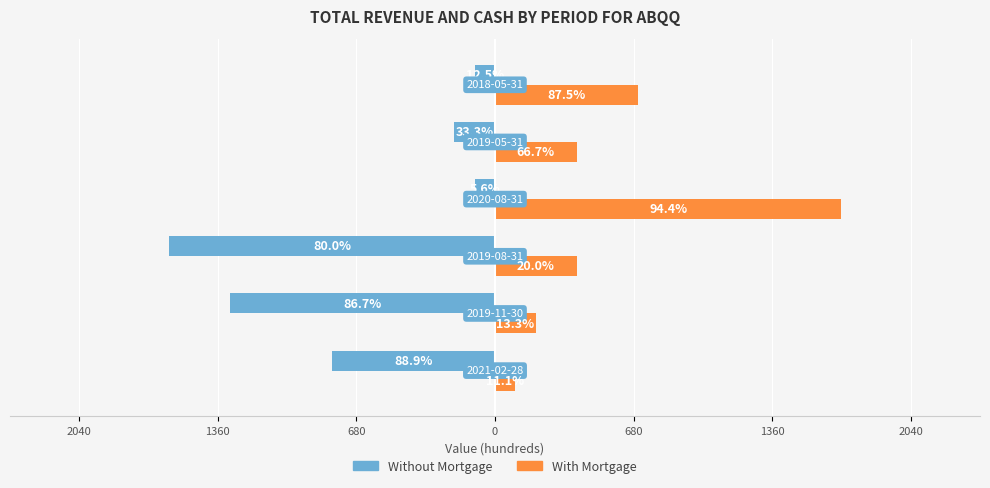

What are all the series names shown in the legend?

Without Mortgage, With Mortgage